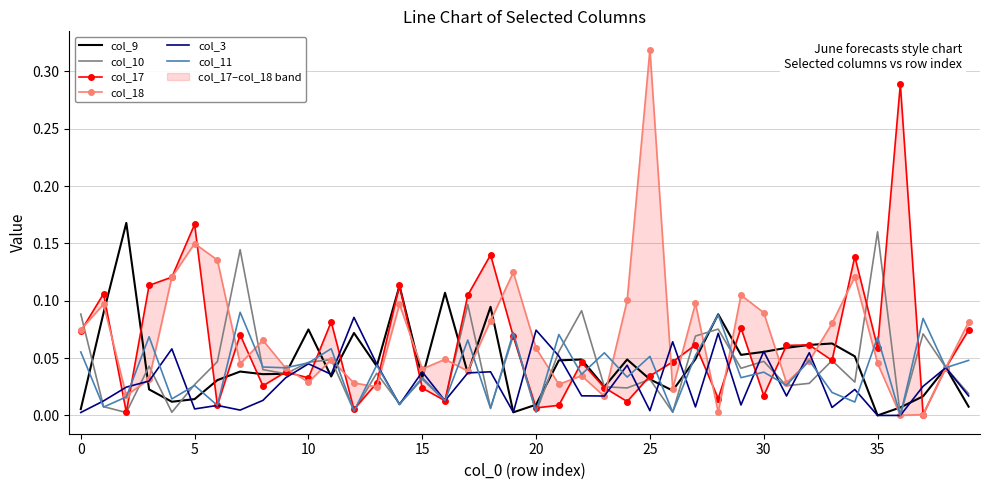

How many lines are shown in the chart?

6